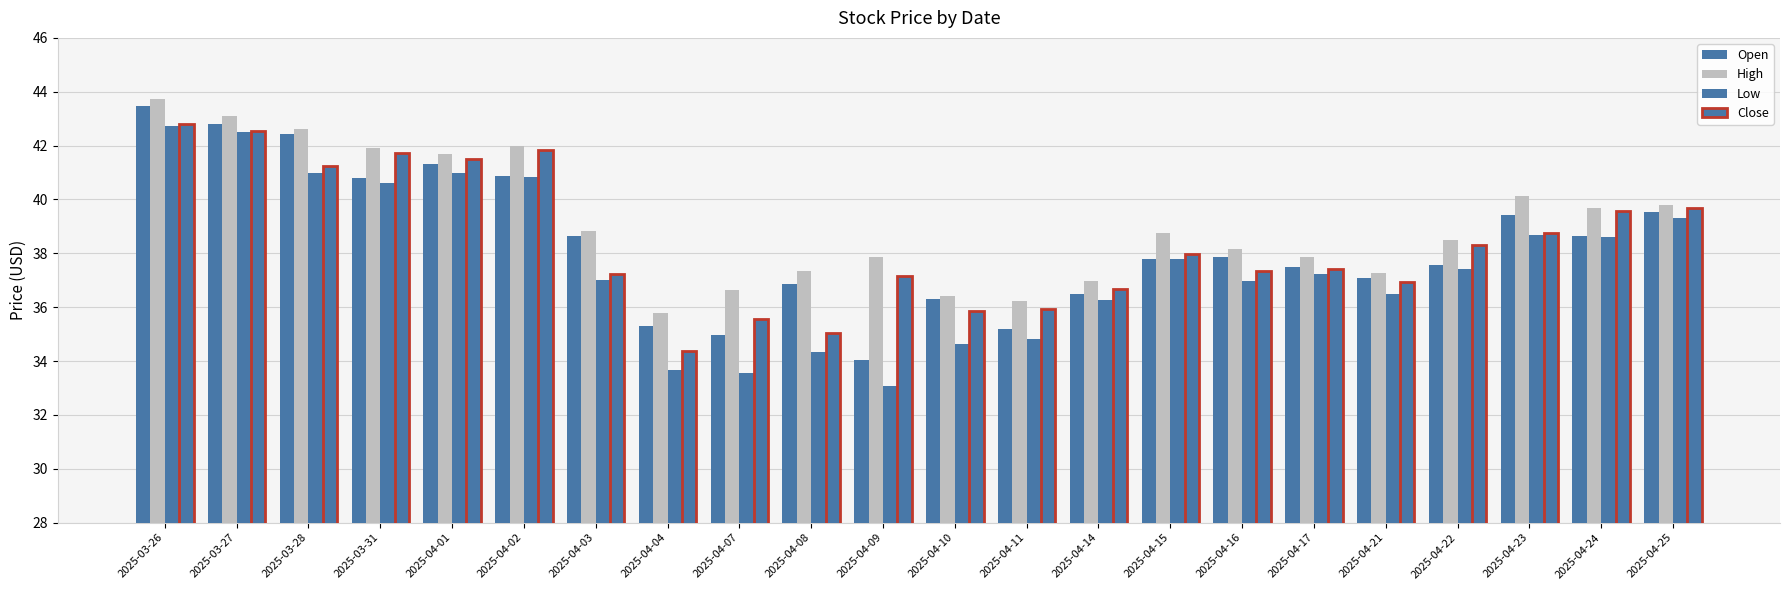

How many data points does each series have?

22